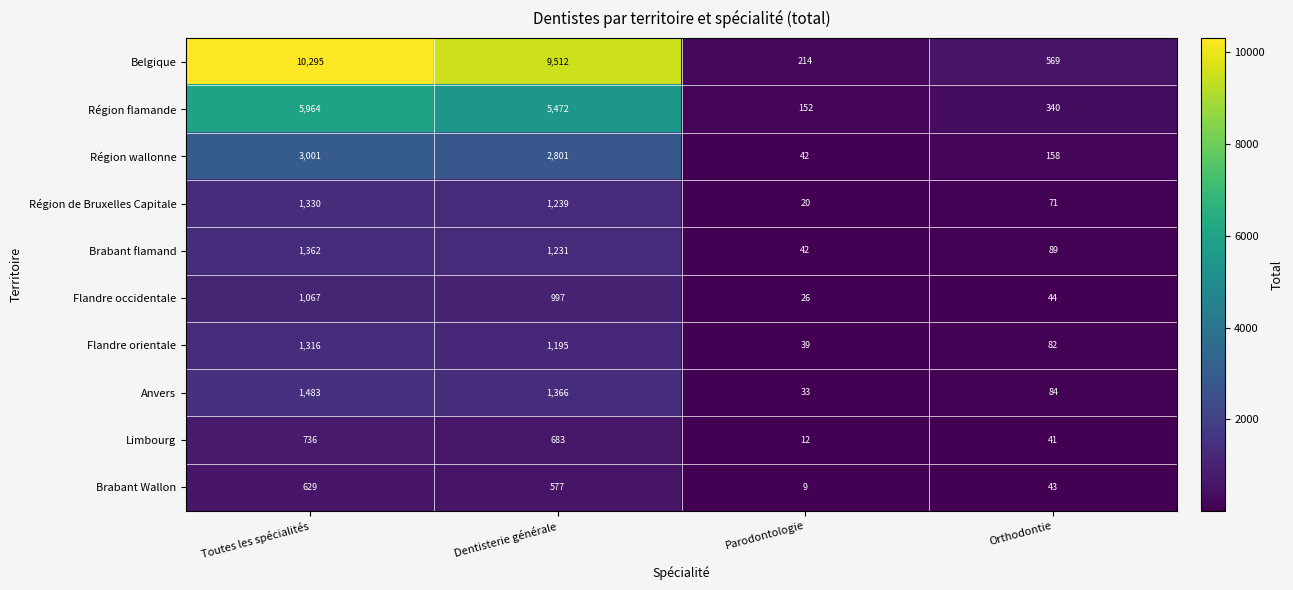

What is the smallest value displayed?

9